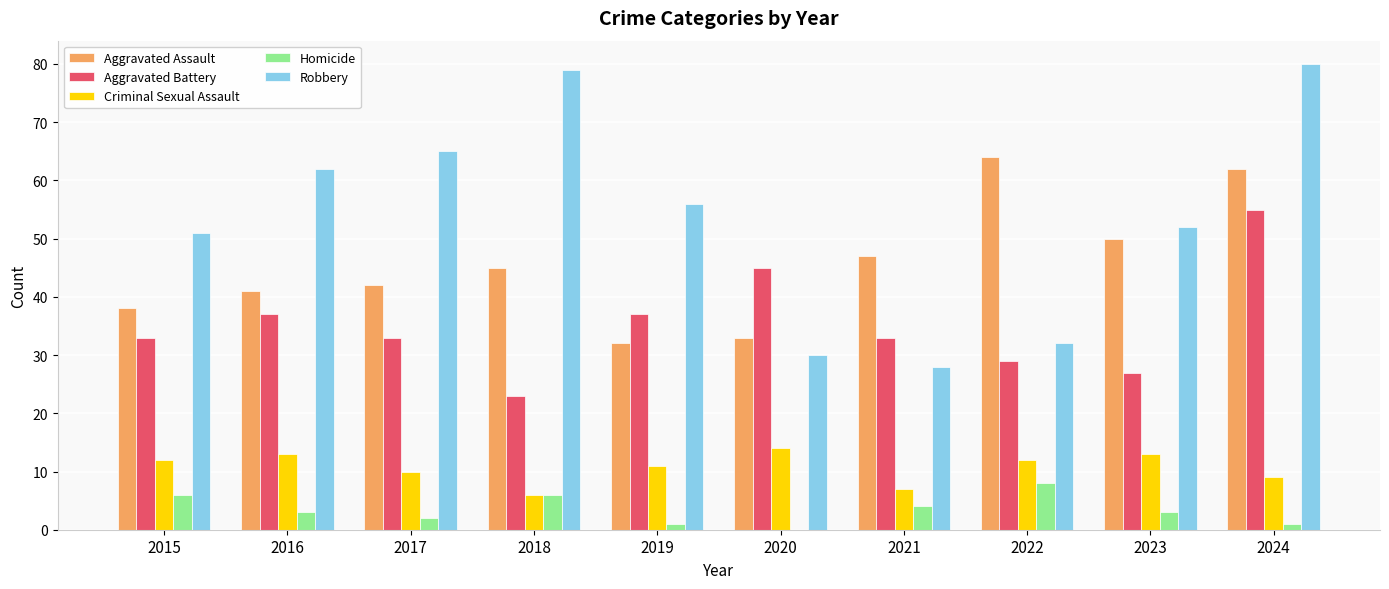

What are all the series names shown in the legend?

Aggravated Assault, Aggravated Battery, Criminal Sexual Assault, Homicide, Robbery